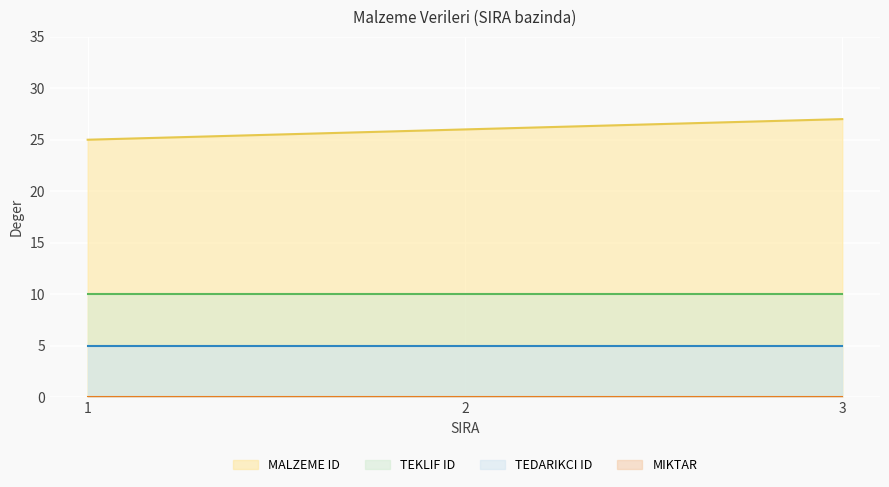

At which label is MALZEME ID (line) closest to 26?

2